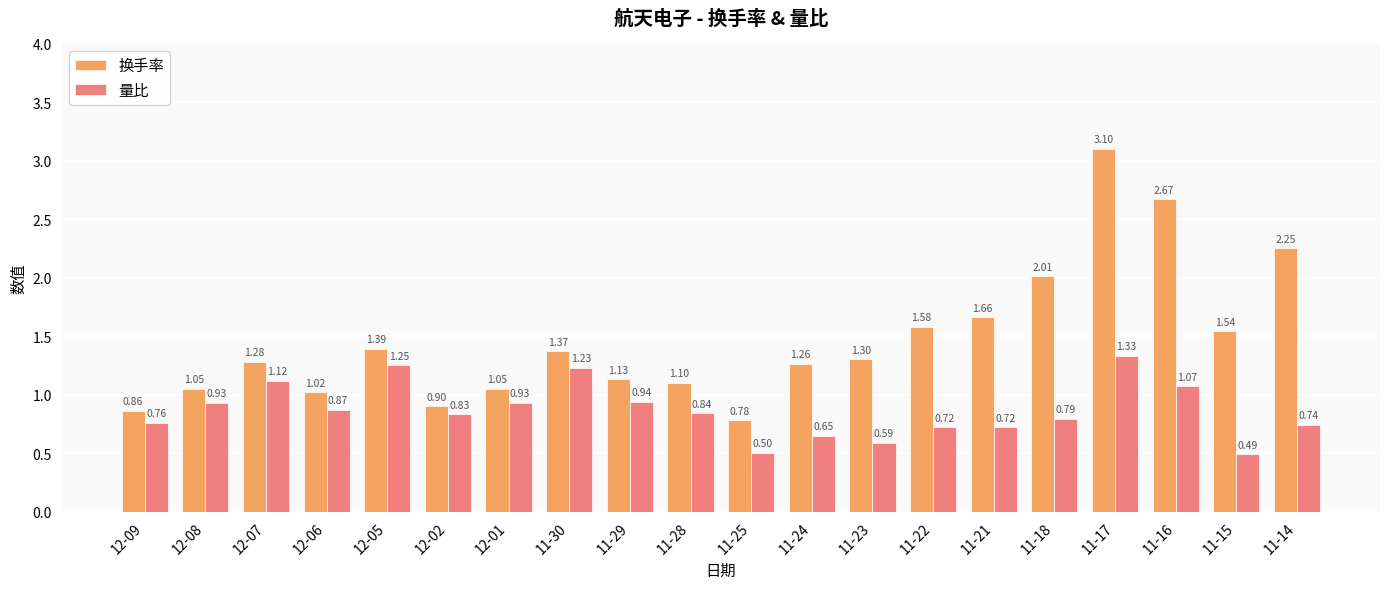

How many groups of bars are there?

20